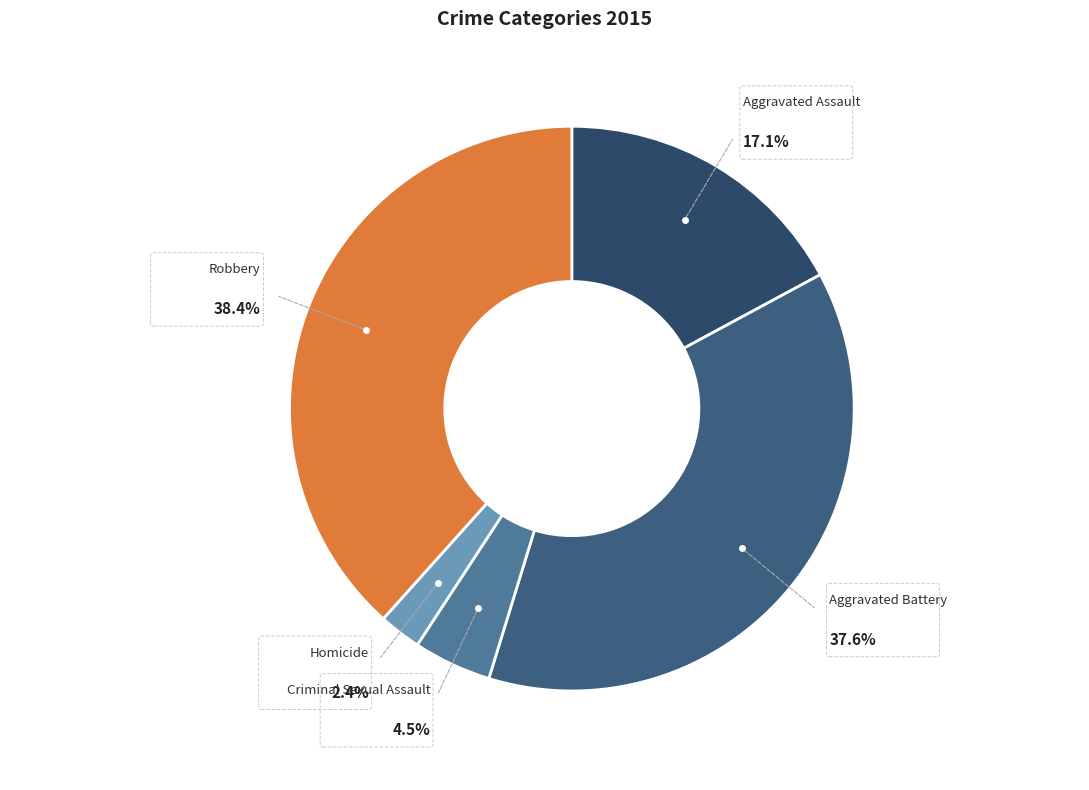

How many segments does this pie chart have?

5